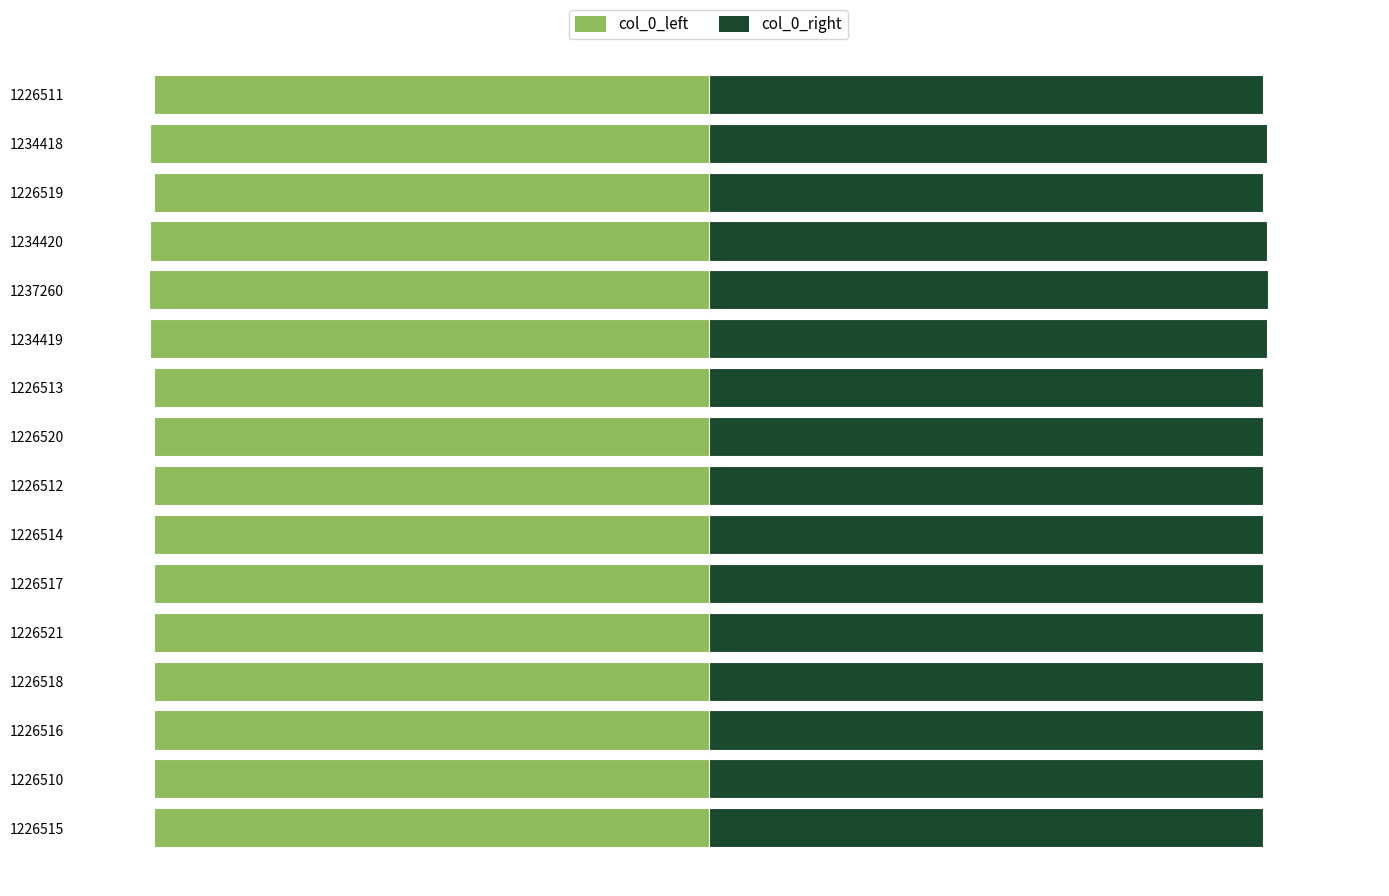

Reading right to left, list all the values displayed in this chart.

col_0_left: -1.0	-1.0	-1.0	-1.0	-1.0	-1.0	-1.0	-1.0	-1.0	-1.0	-1.0	-1.0	-1.0	-1.0	-1.0	-1.0
col_0_right: 1.0	1.0	1.0	1.0	1.0	1.0	1.0	1.0	1.0	1.0	1.0	1.0	1.0	1.0	1.0	1.0